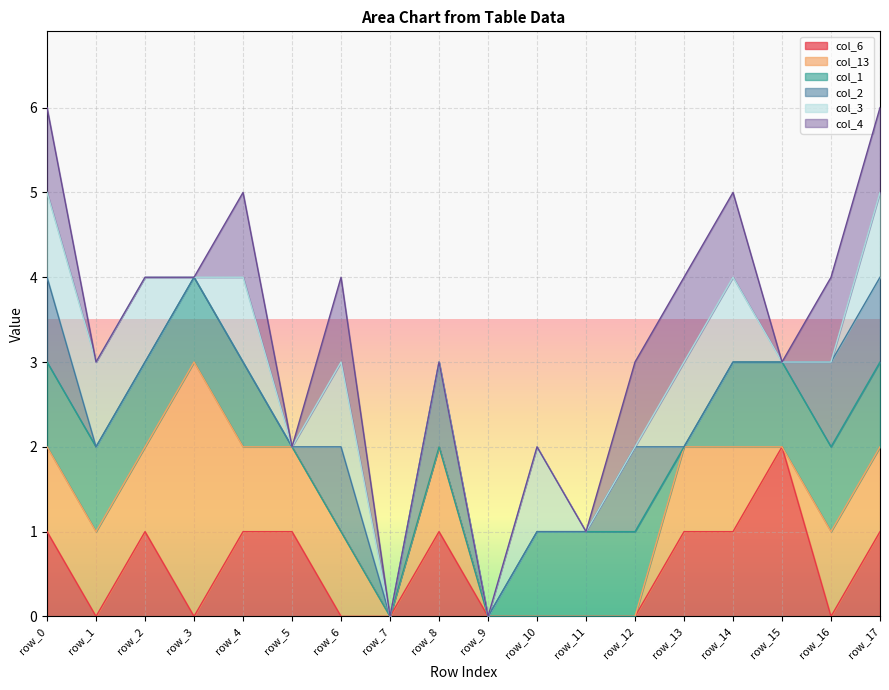

What is the total value across all series at row_8?

3